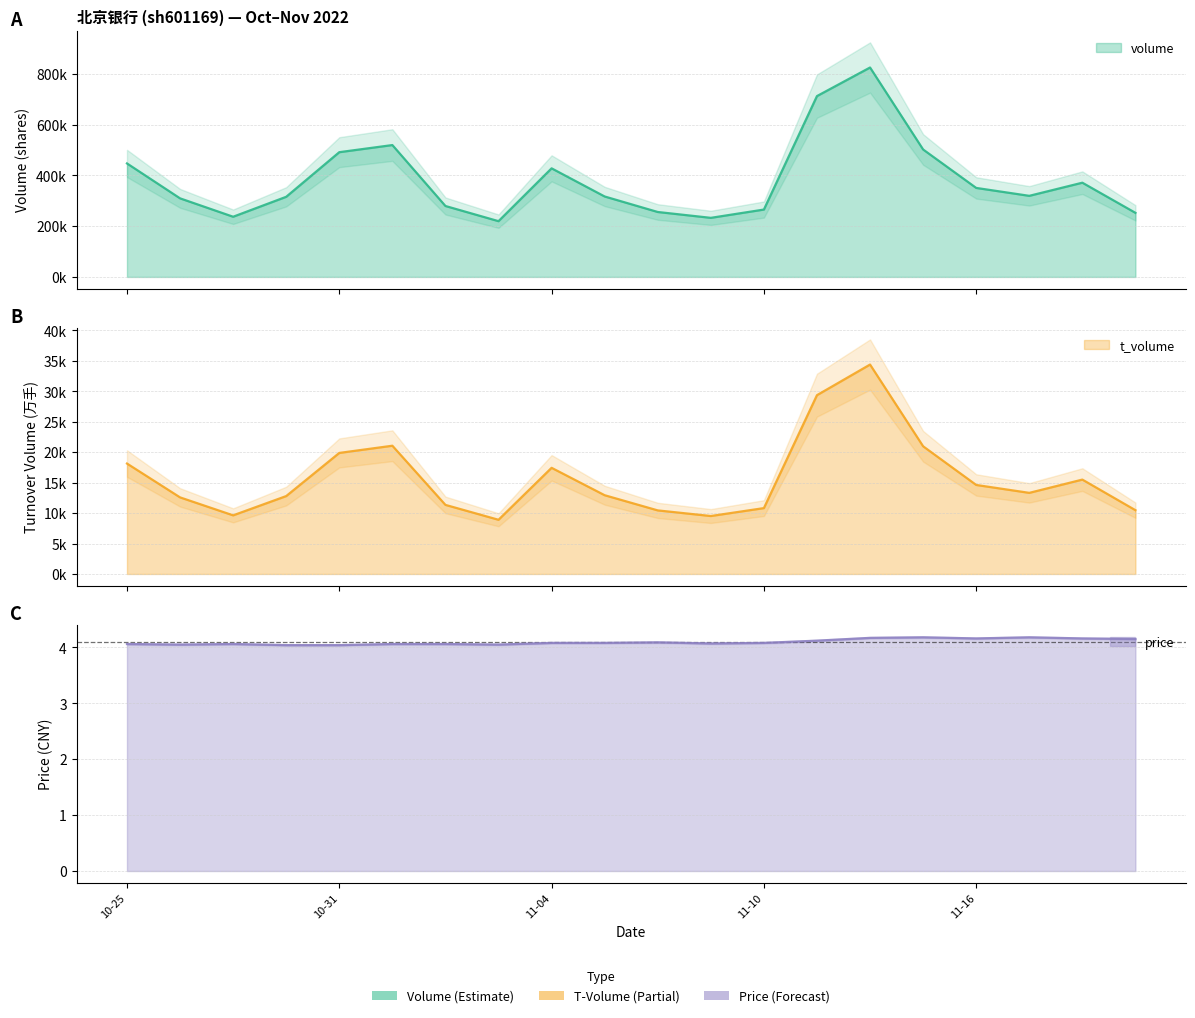

The value of volume at 2022-10-26 is 309670.0. True or false?

True